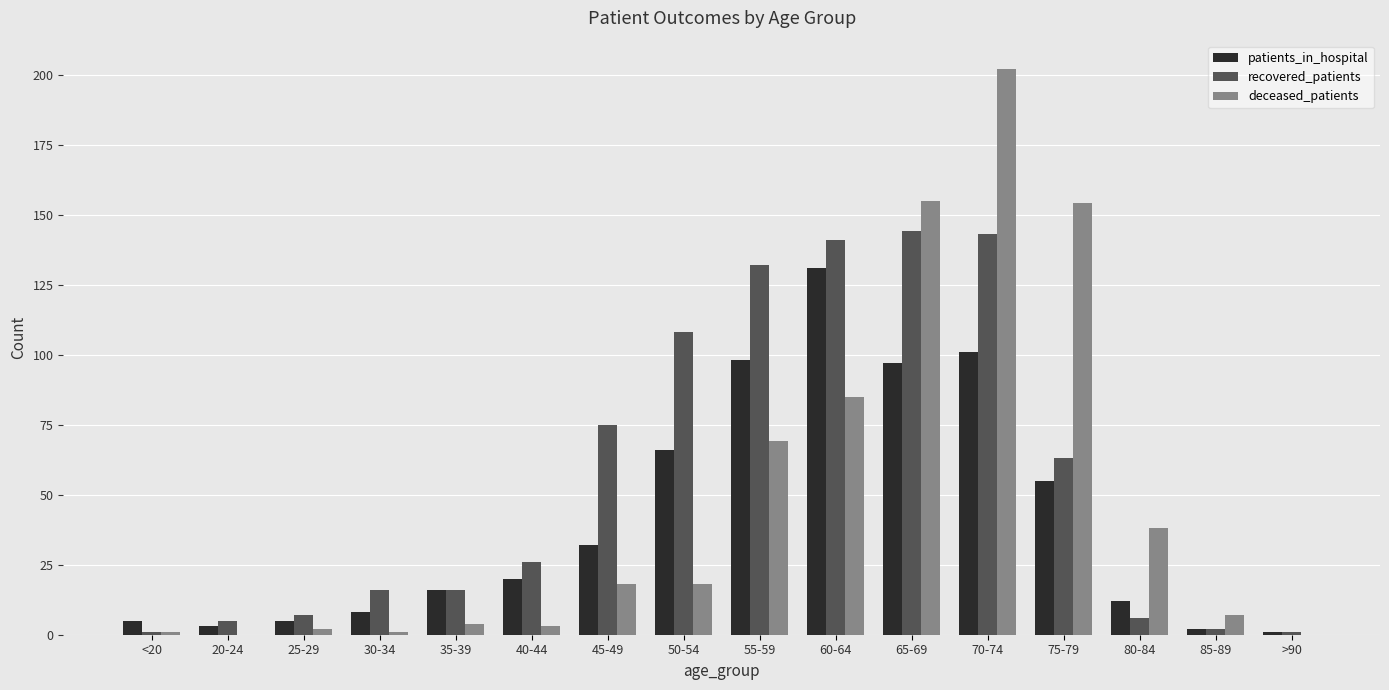

What are all the series names shown in the legend?

patients_in_hospital, recovered_patients, deceased_patients